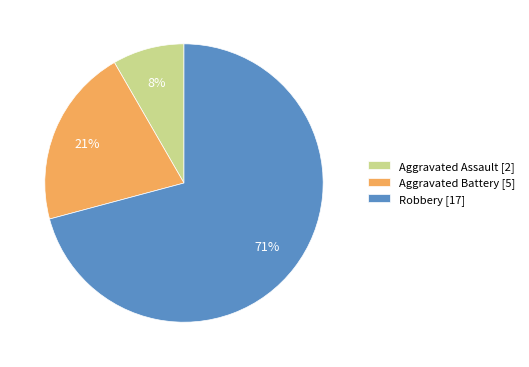

Approximately how many times larger is the value at Aggravated Assault compared to Aggravated Battery?

0.4